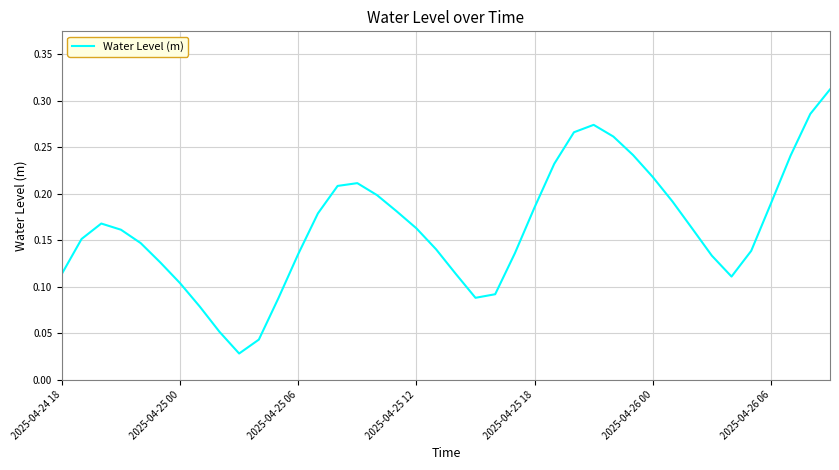

How many categories are shown in the chart?

40